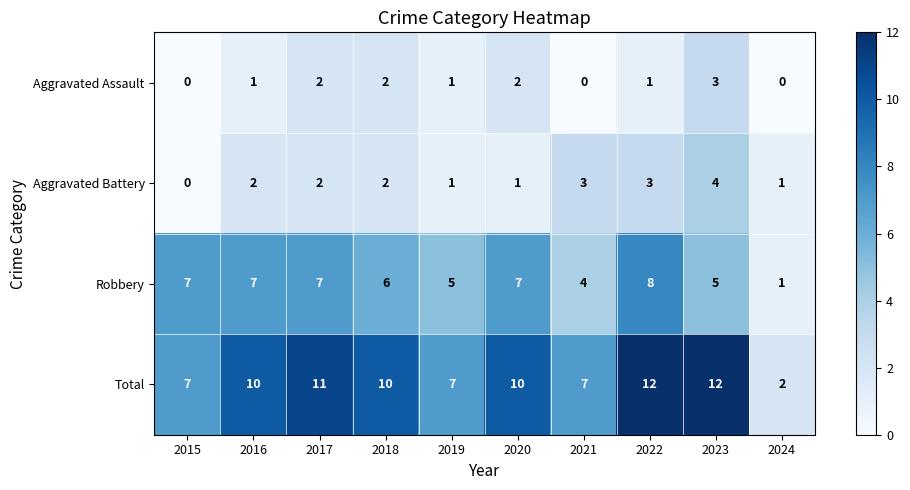

What is the difference between the highest and lowest values at 2018?

8